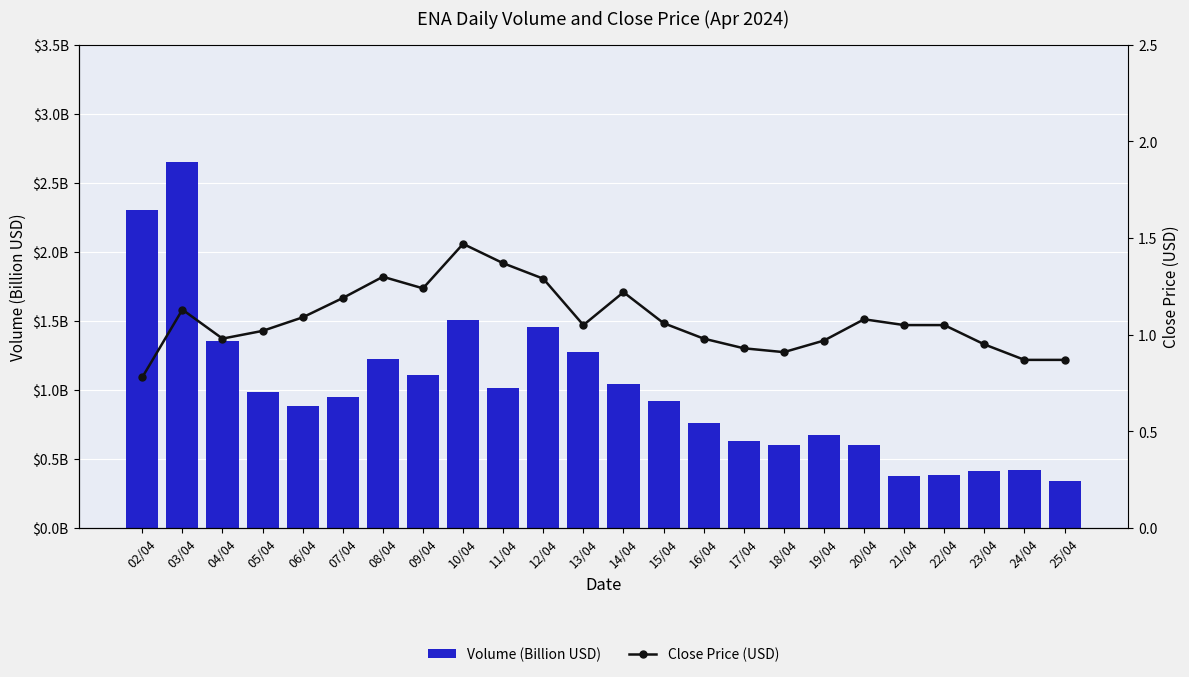

Which series changed the most between 04/04 and 07/04?

Volume (Billion USD)